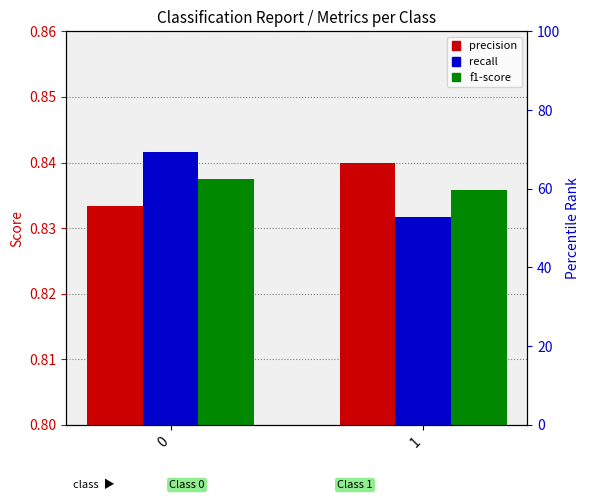

Reading left to right, transcribe all the data shown in this chart.

precision: 0.8	0.8
recall: 0.8	0.8
f1-score: 0.8	0.8